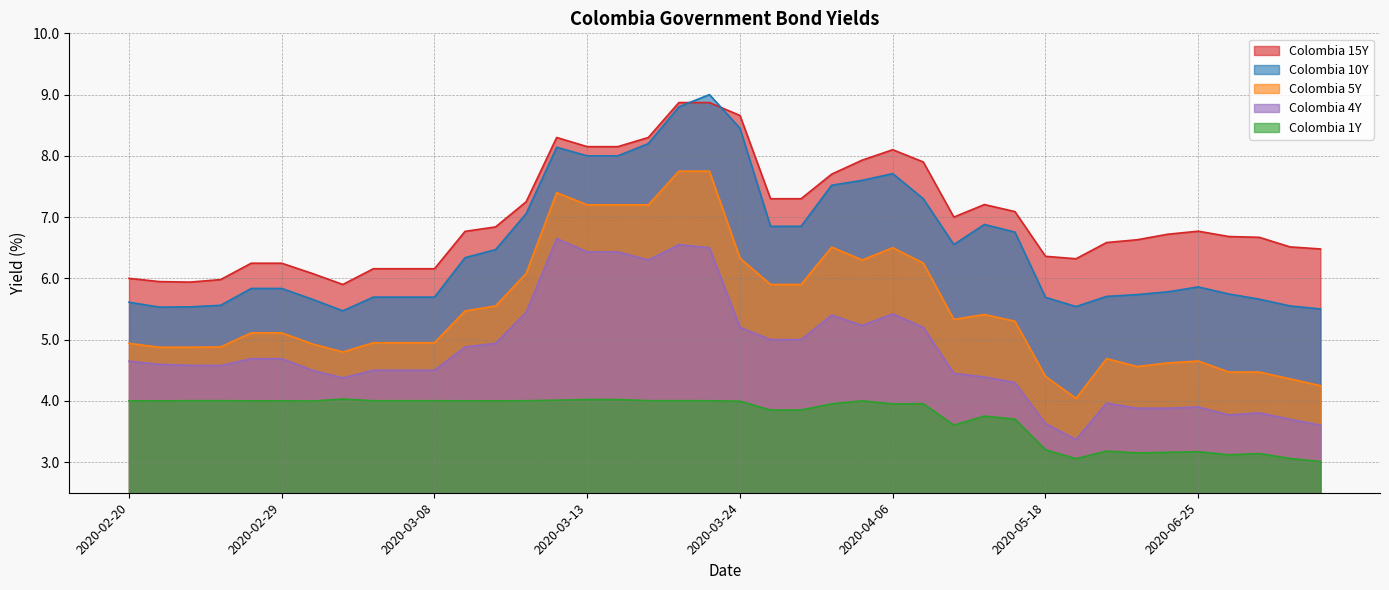

Is the value of Colombia 4Y at 2020-03-06 greater than the value of Colombia 5Y at 2020-04-03?

No